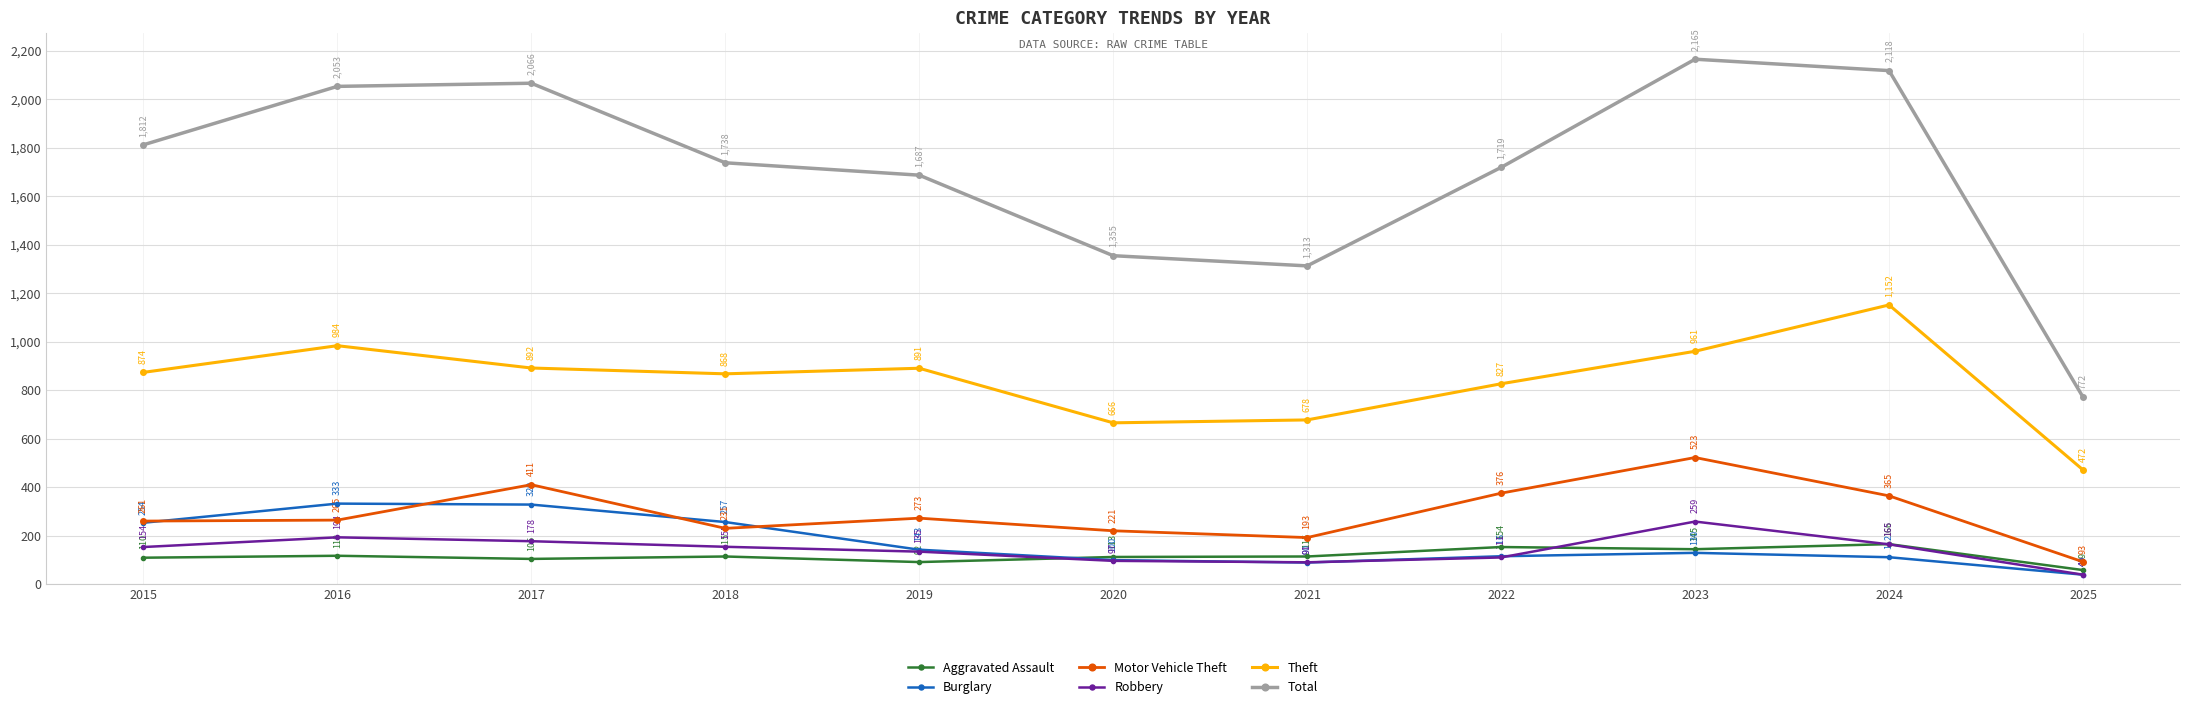

What is the value of the Motor Vehicle Theft point at the 4th from the left?

231